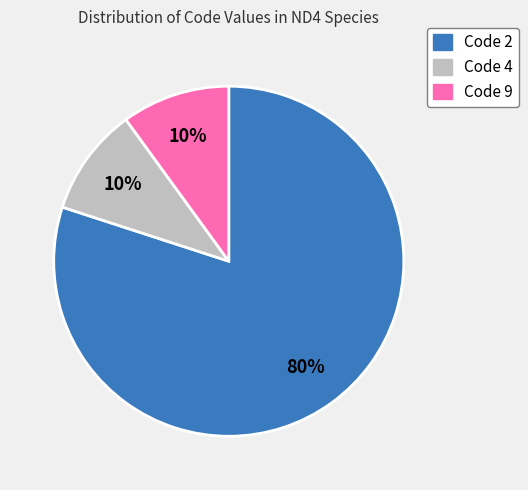

To the nearest percent, what is the difference between the largest and smallest slice percentages?

70%